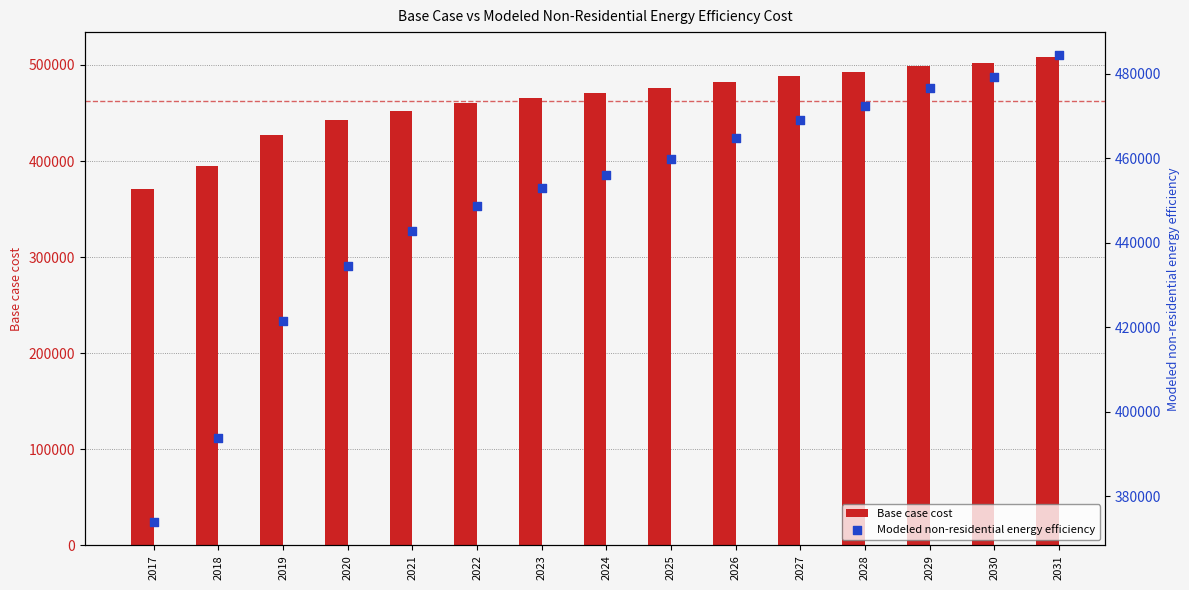

At how many categories does at least one series exceed 492158?

4